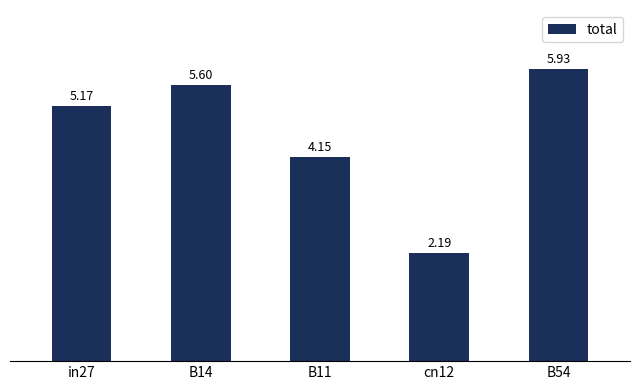

Rank the categories by value from lowest to highest.

cn12, B11, in27, B14, B54